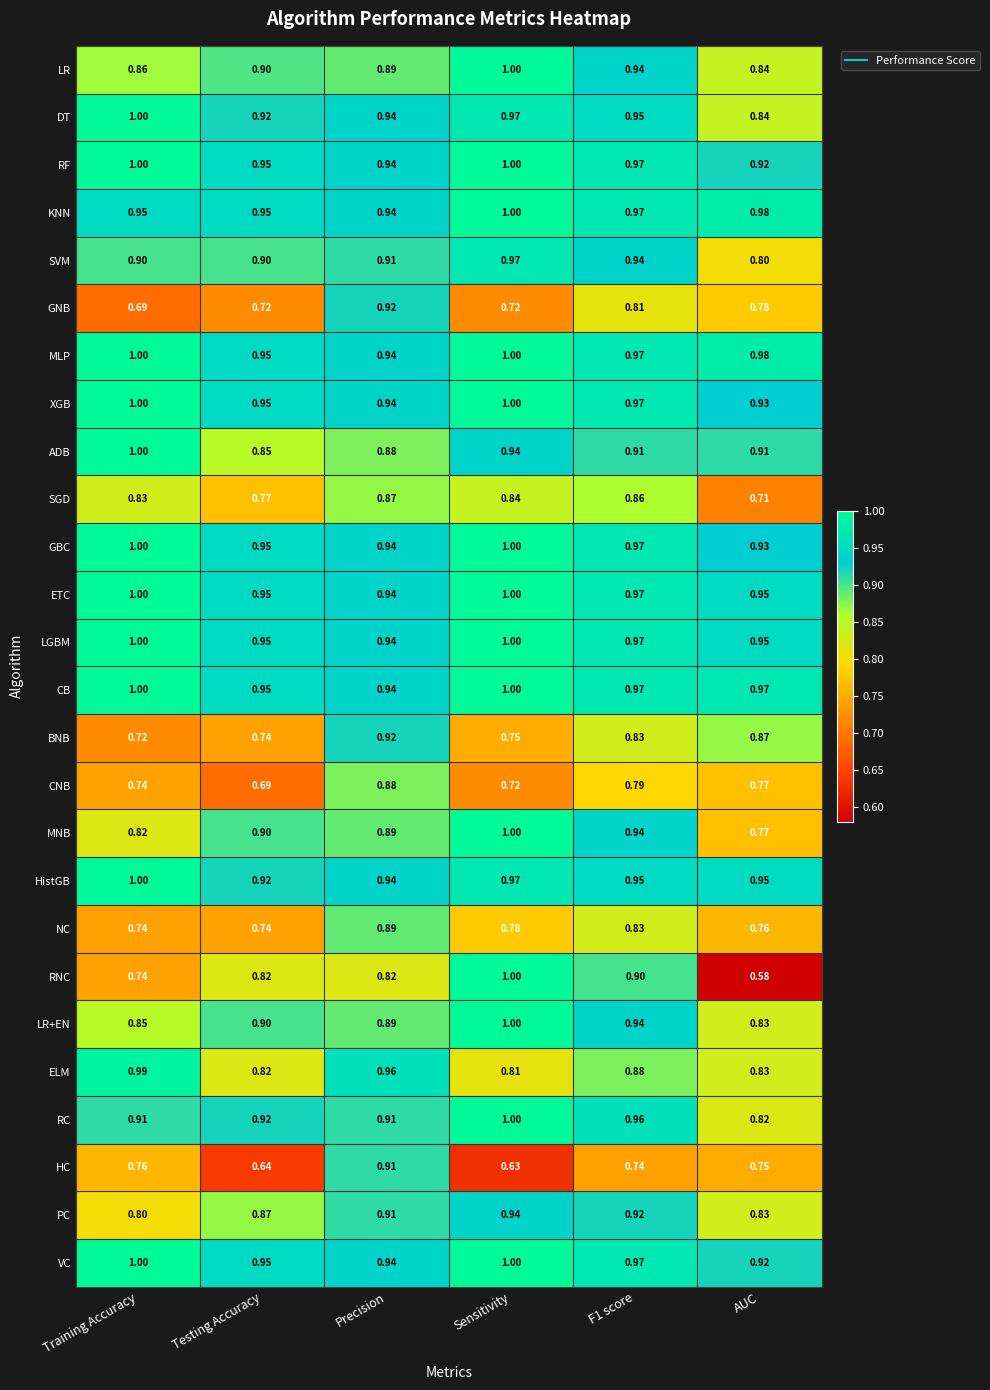

Between Precision and F1 score, which series saw the biggest shift?

HC